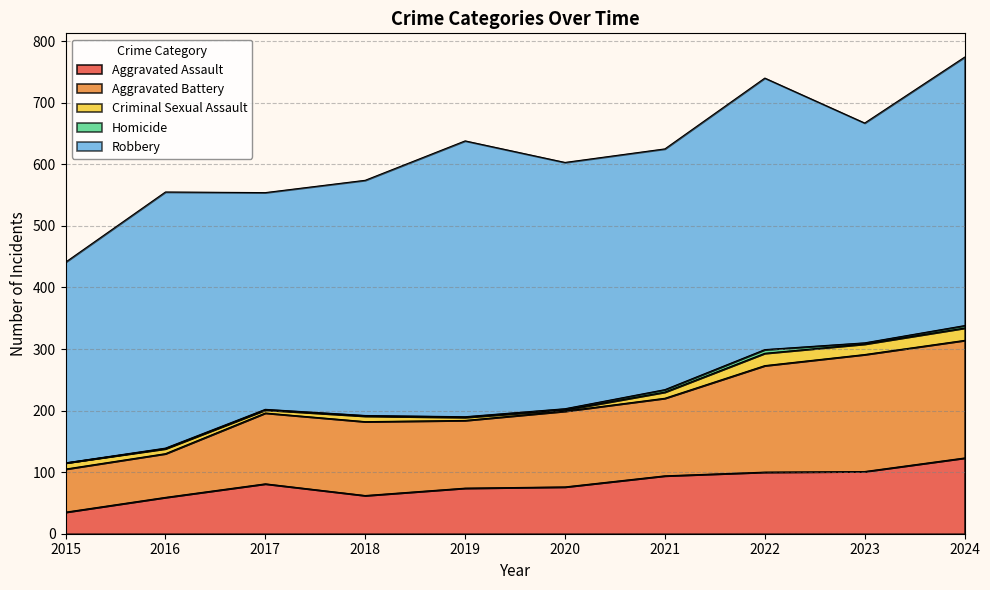

How many data points does each series have?

10